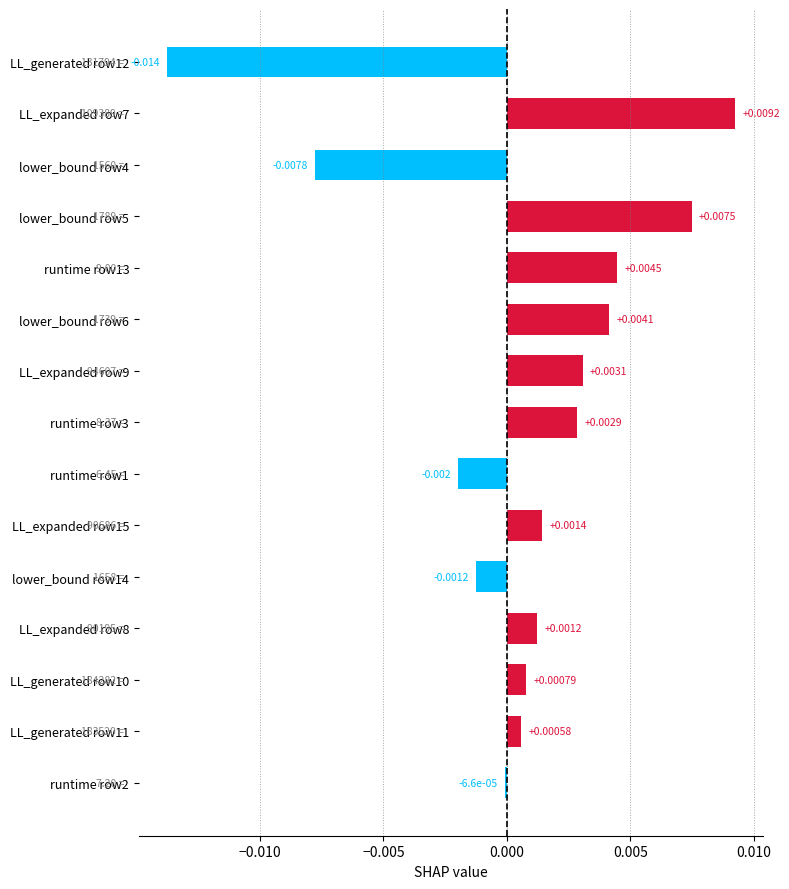

How many values are above zero?

10